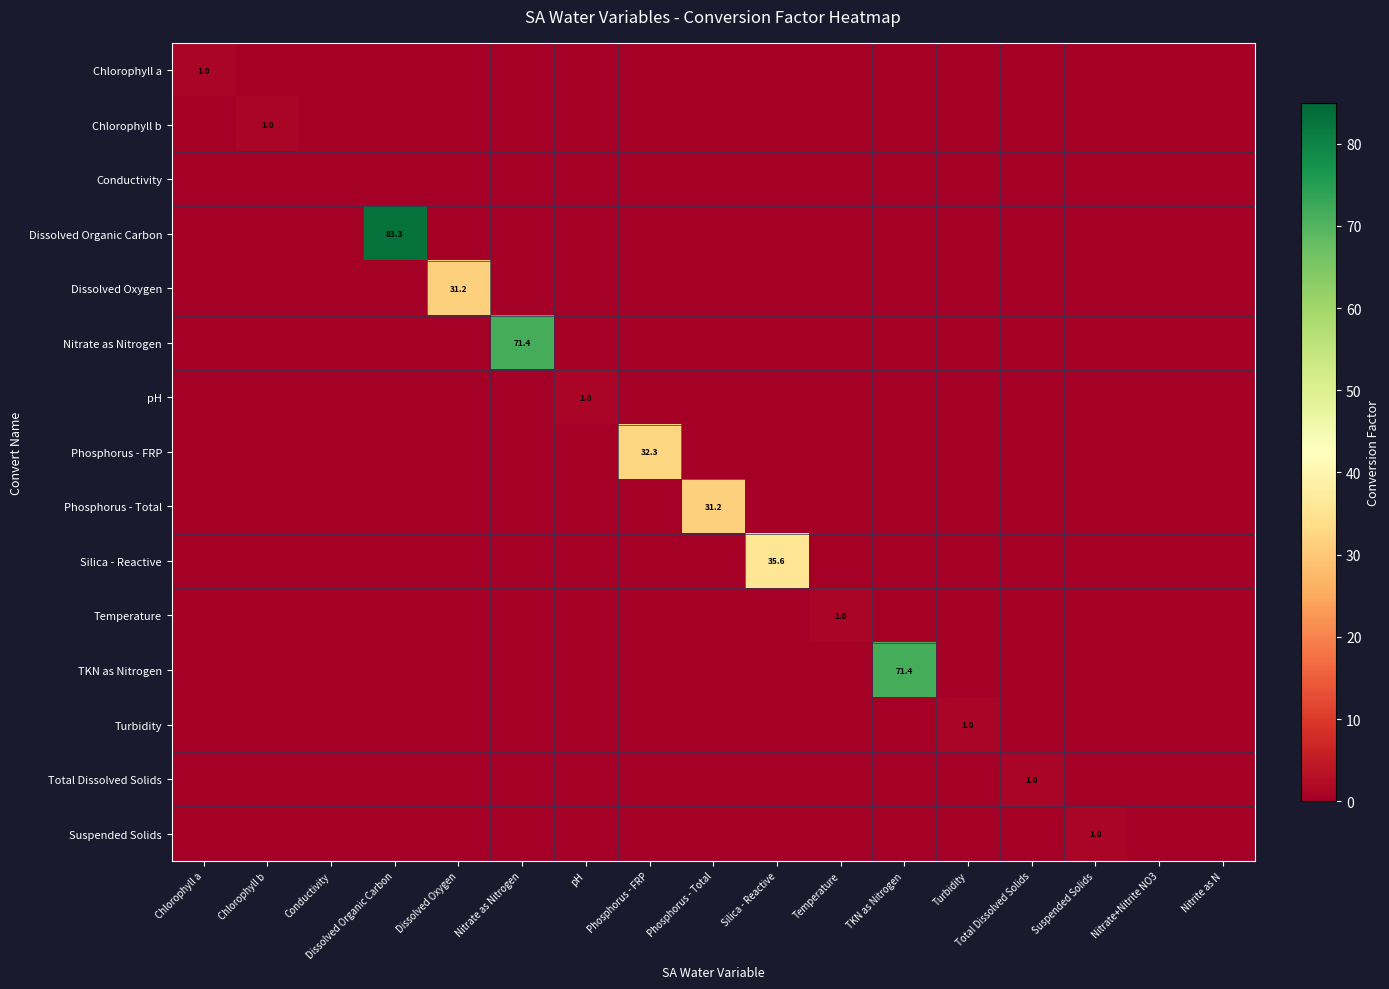

How many Chlorophyll a values are between 0 and 1?

17